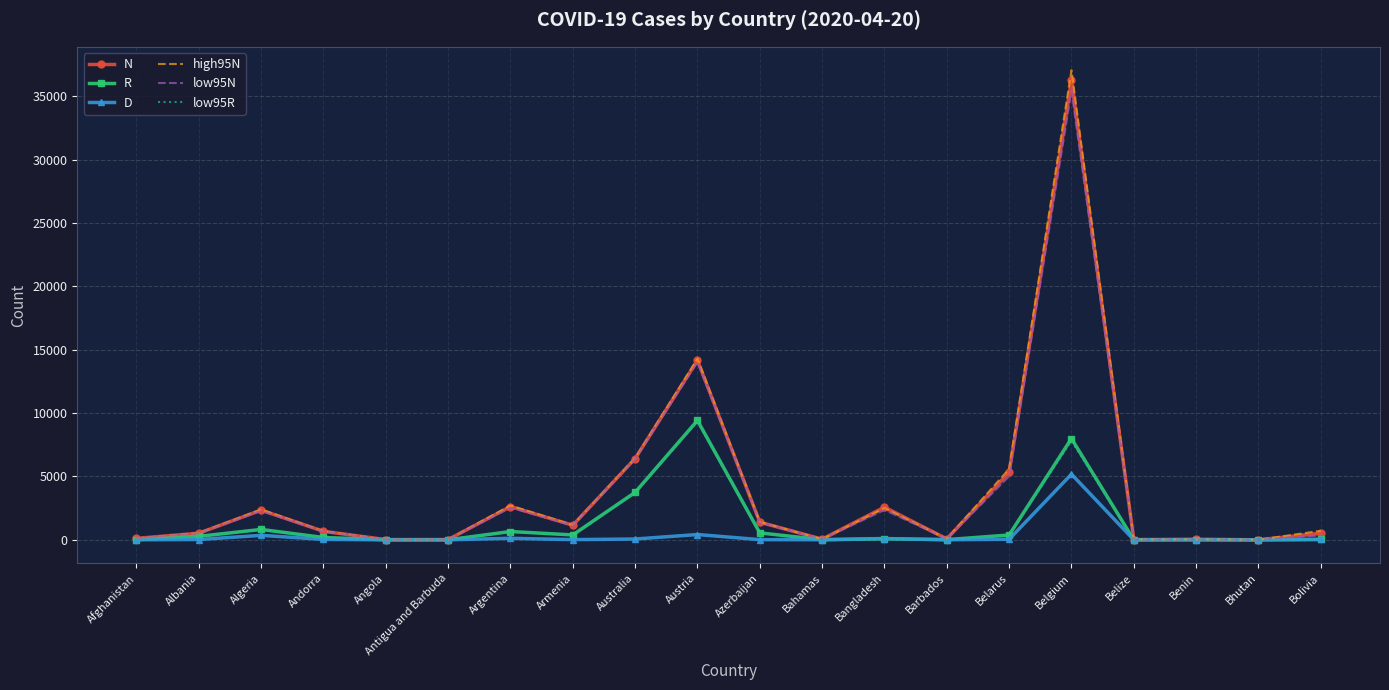

Where is high95N nearest to the value 18530?

Austria